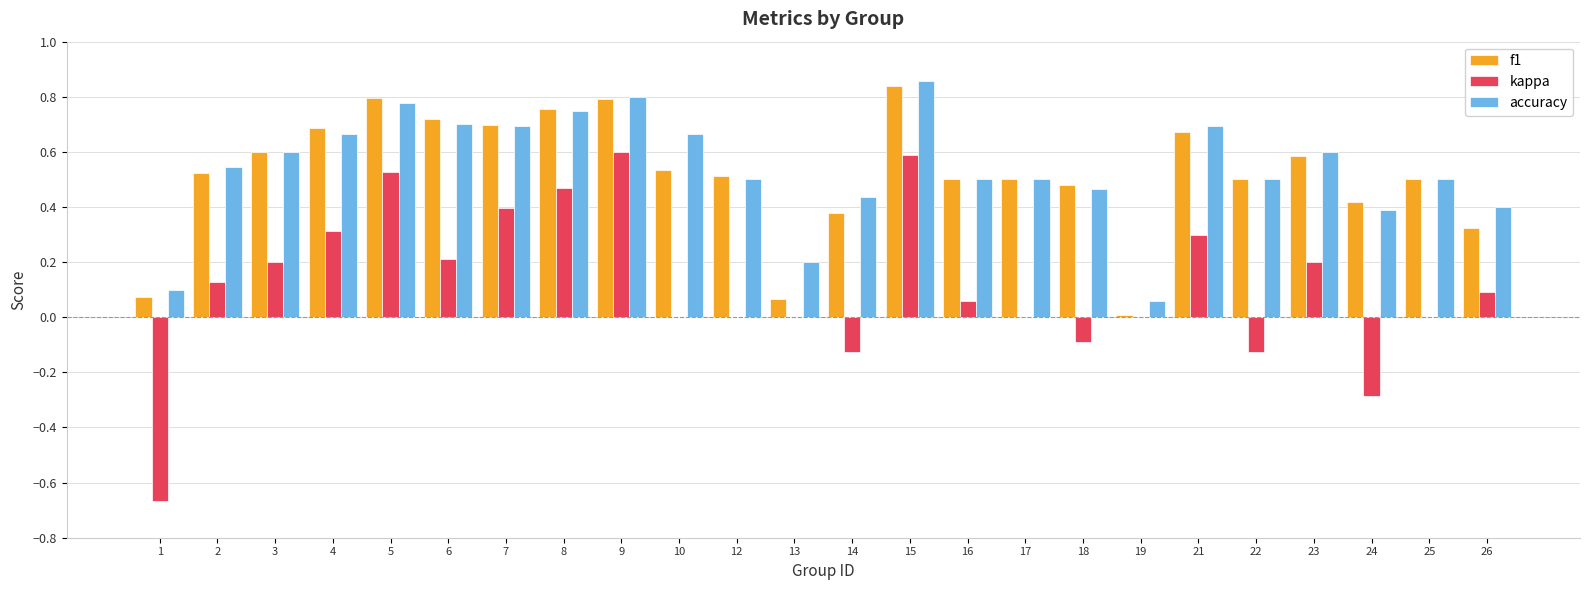

Is it true that accuracy equals 0.7 at 14?

False